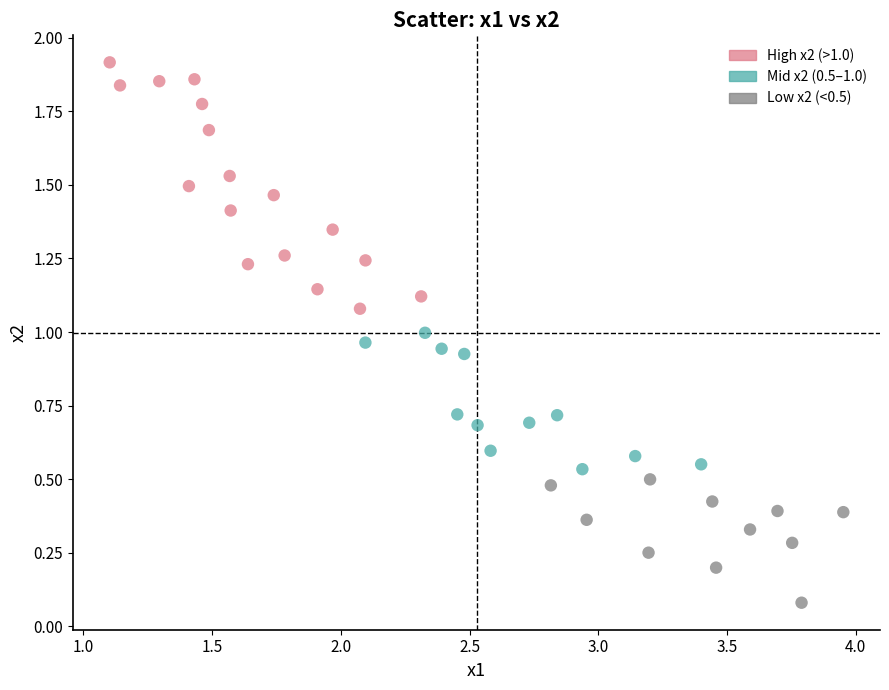

What is the range of X values (max minus min)?

2.8